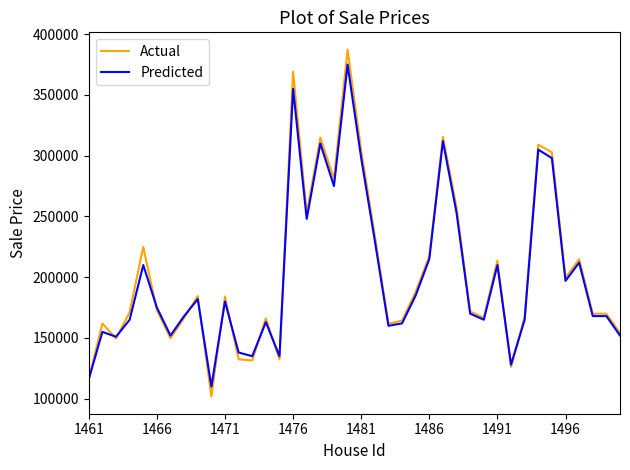

Which series has the largest range (max minus min)?

Actual